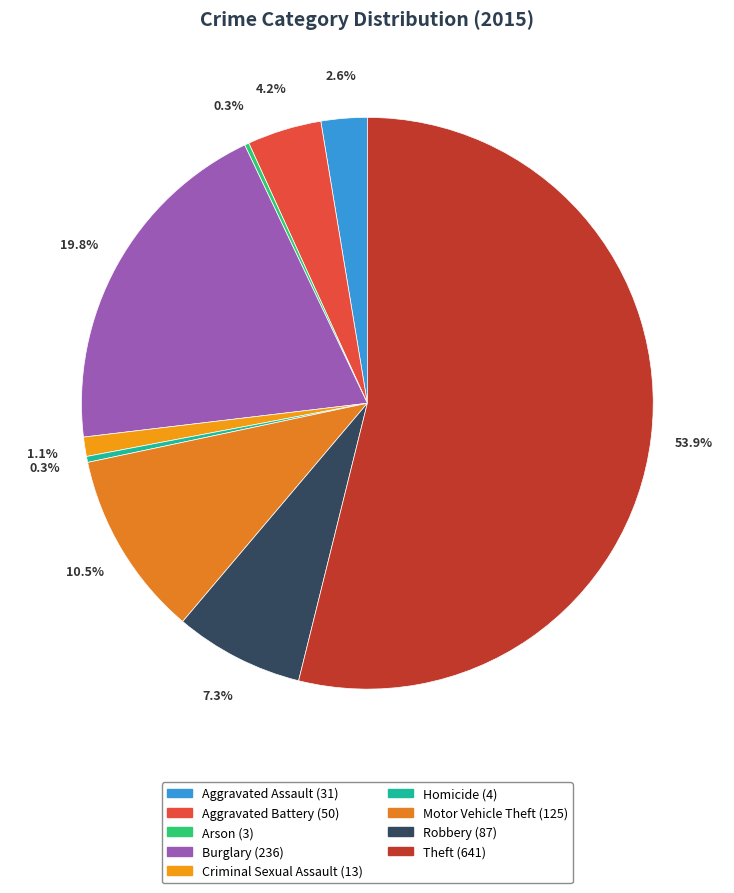

What percentage is the Motor Vehicle Theft slice, to the nearest percent?

11%